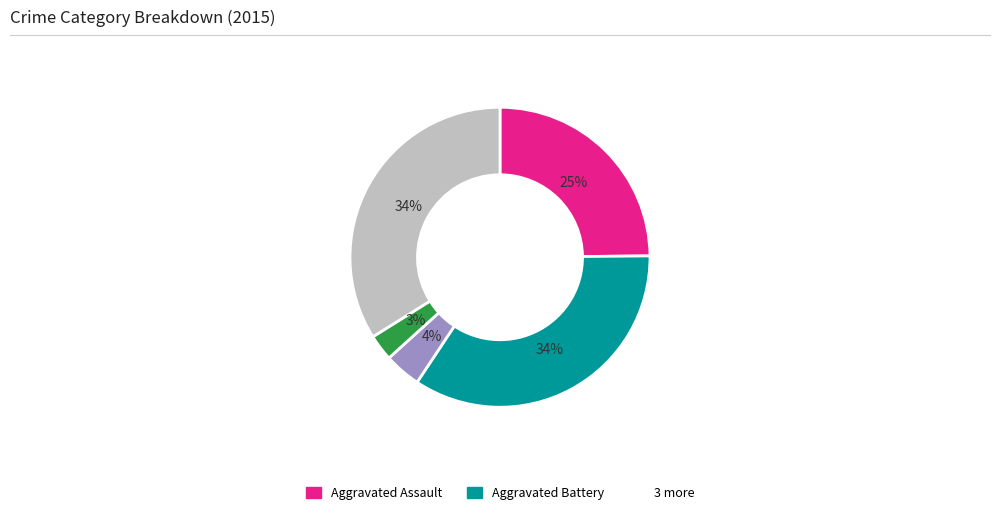

To the nearest percent, what is the average slice percentage?

20%